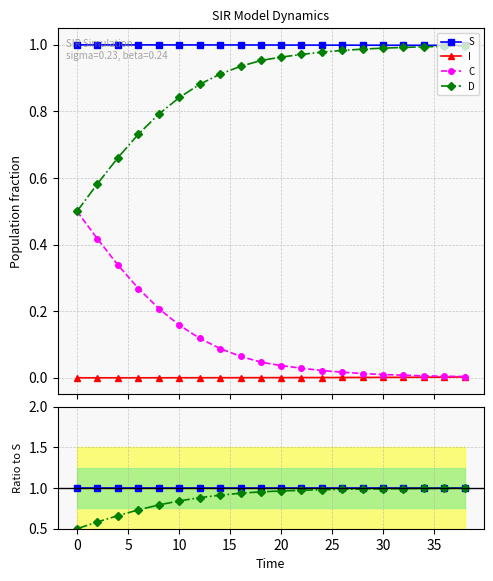

At 15, list the series in order from largest to smallest.

S, D, C, I